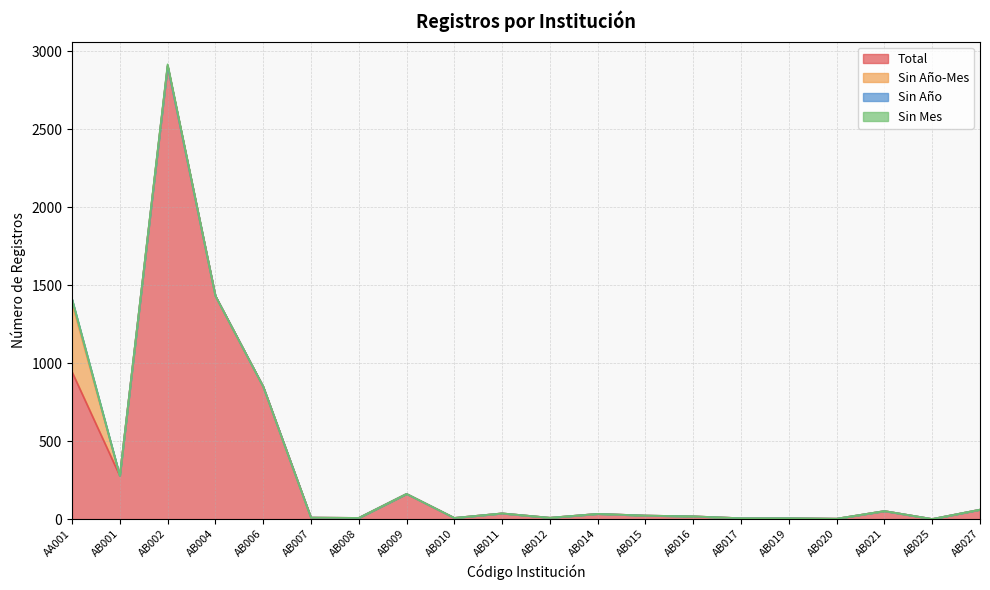

Is it true that Sin Año equals 0 at AB009?

True